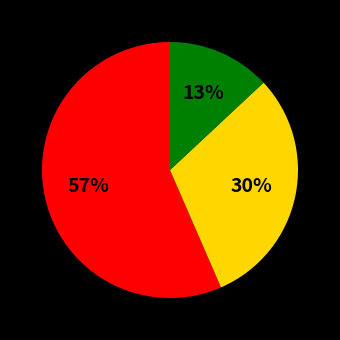

To the nearest percent, what is the average slice percentage?

33%